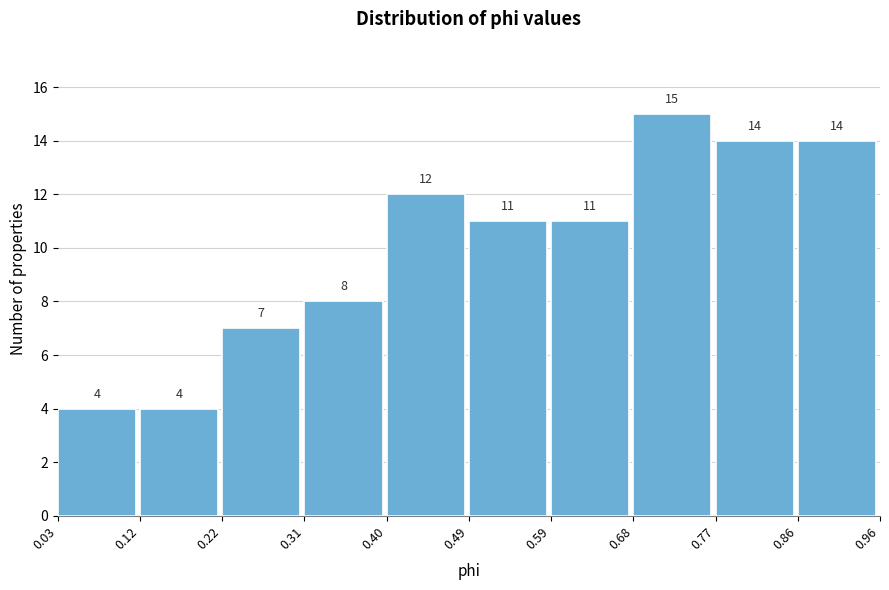

Over which range of the x-axis is the bar tallest?

0.68 to 0.77